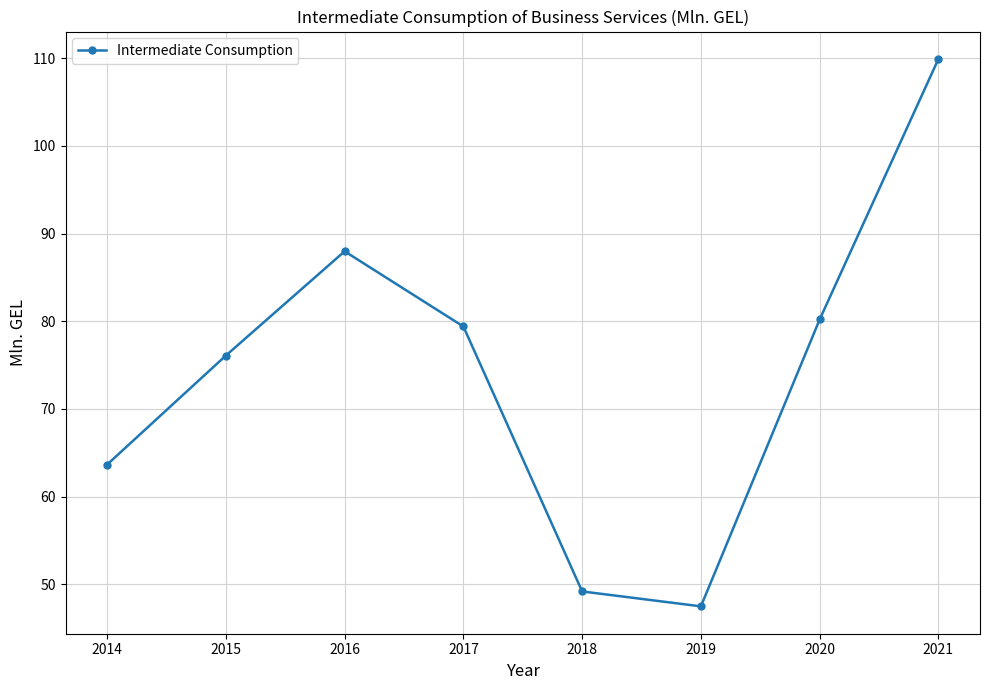

True or false: the data has more than 0 interior local peaks.

True